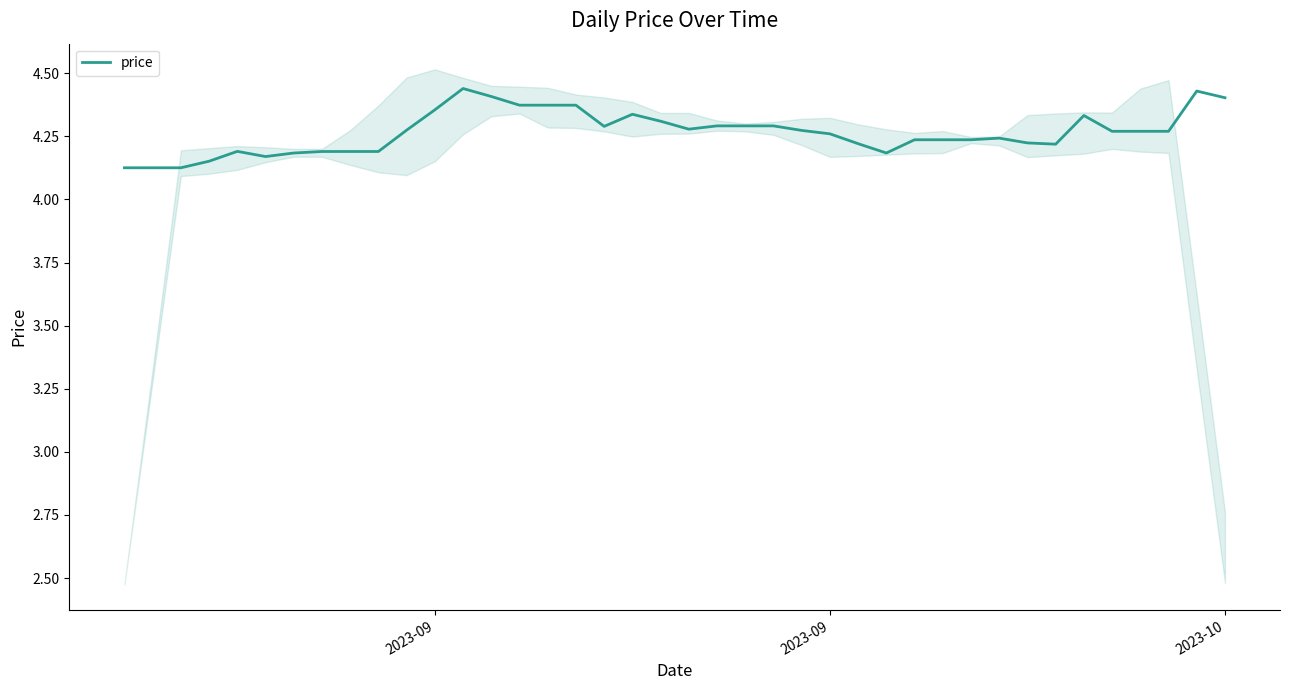

How many distinct data groups are displayed?

1